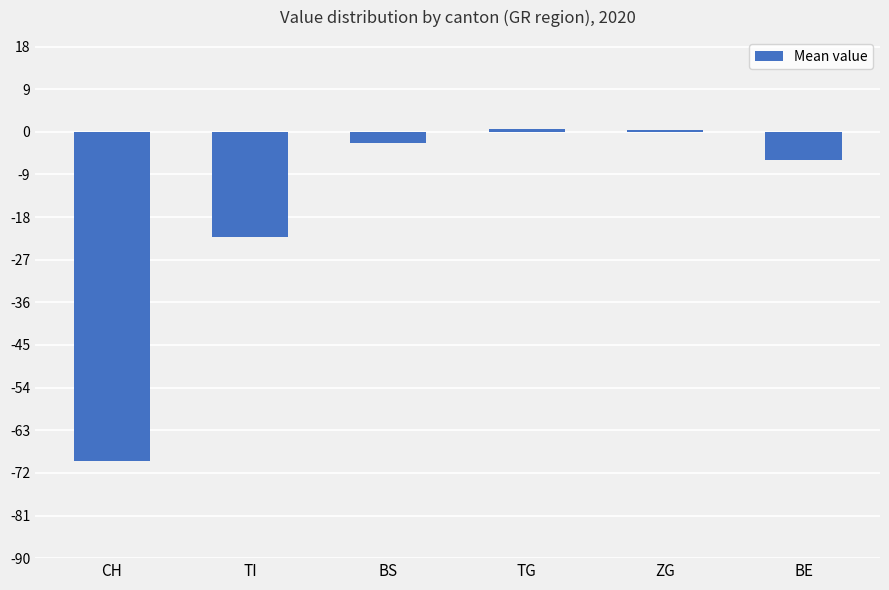

At which label does the data first exceed -2?

TG